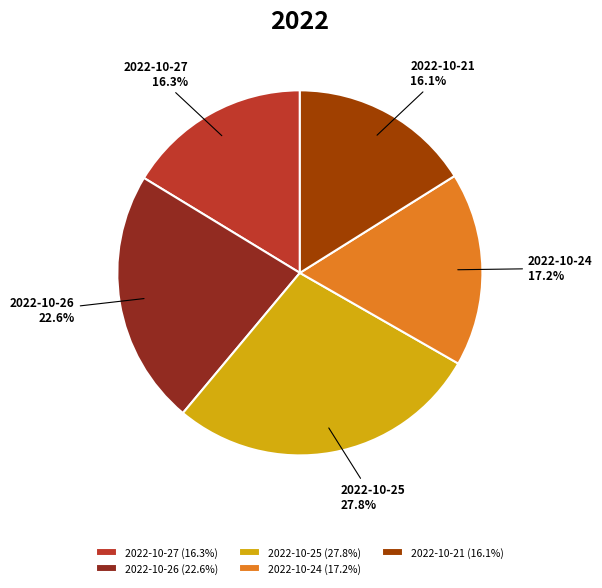

Is there a majority slice in this chart?

No